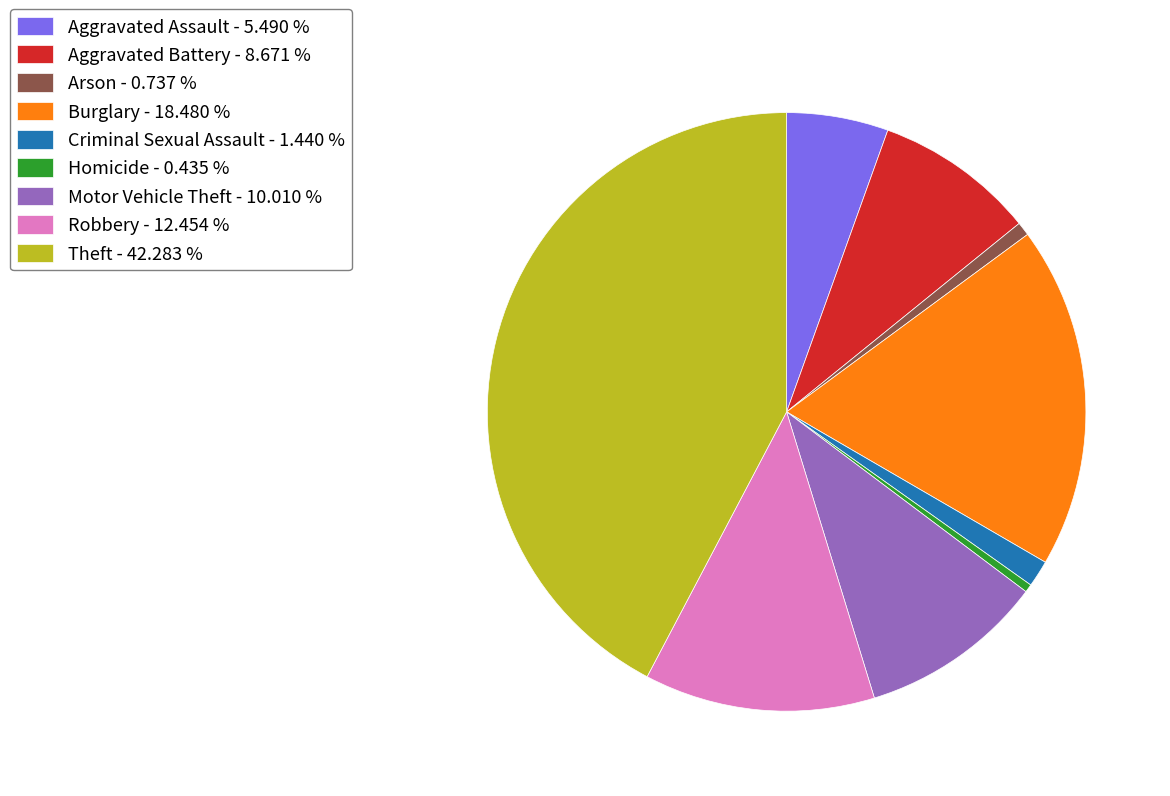

What is the largest slice in the pie chart?

Theft